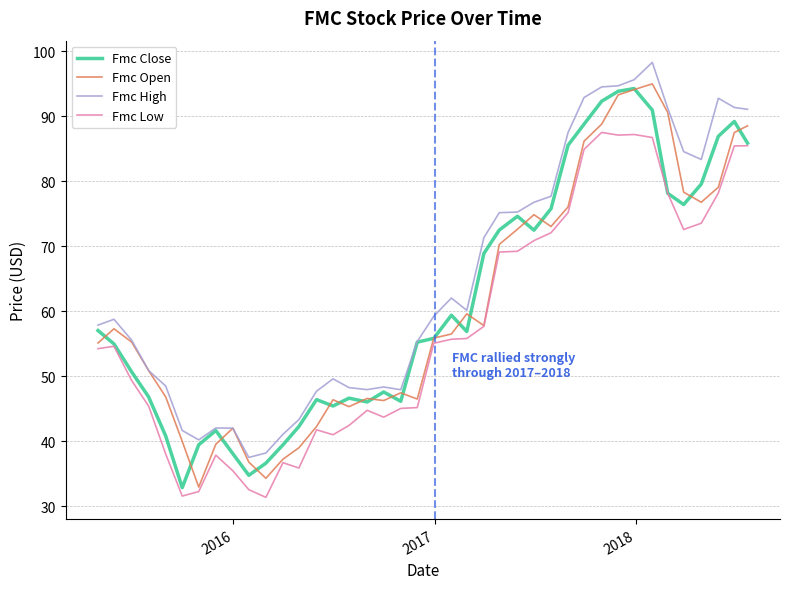

How many lines are shown in the chart?

4